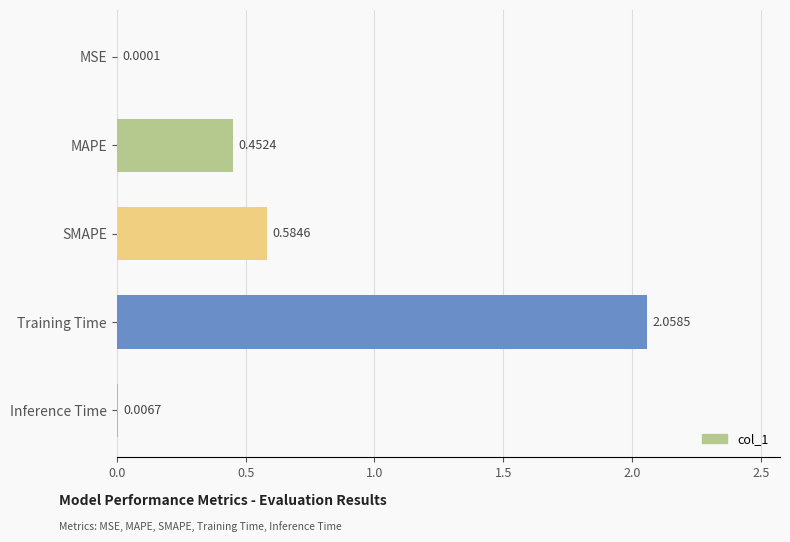

Between SMAPE and Inference Time, which is larger?

SMAPE